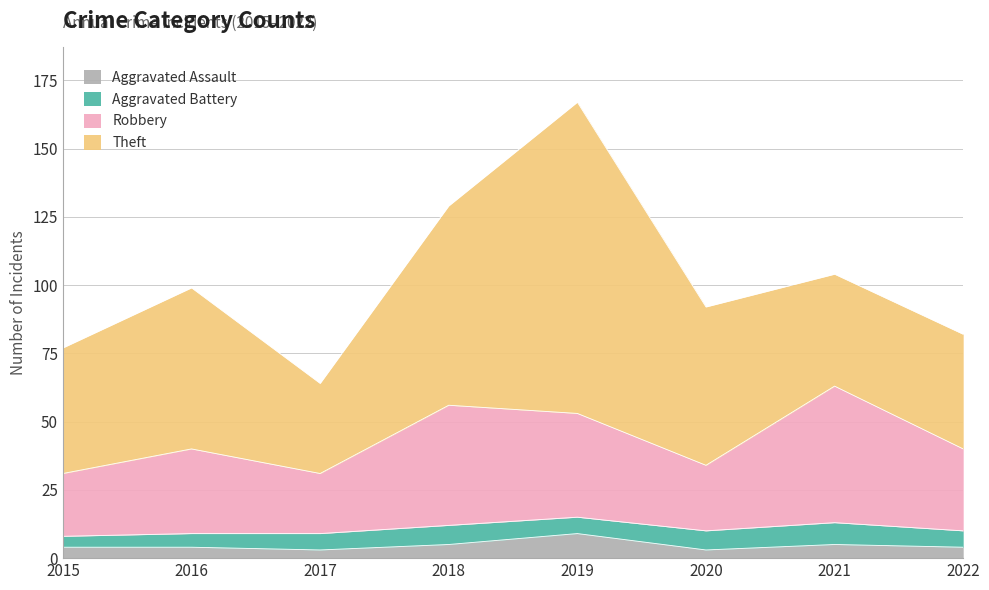

At which label does Aggravated Assault reach its peak?

2019